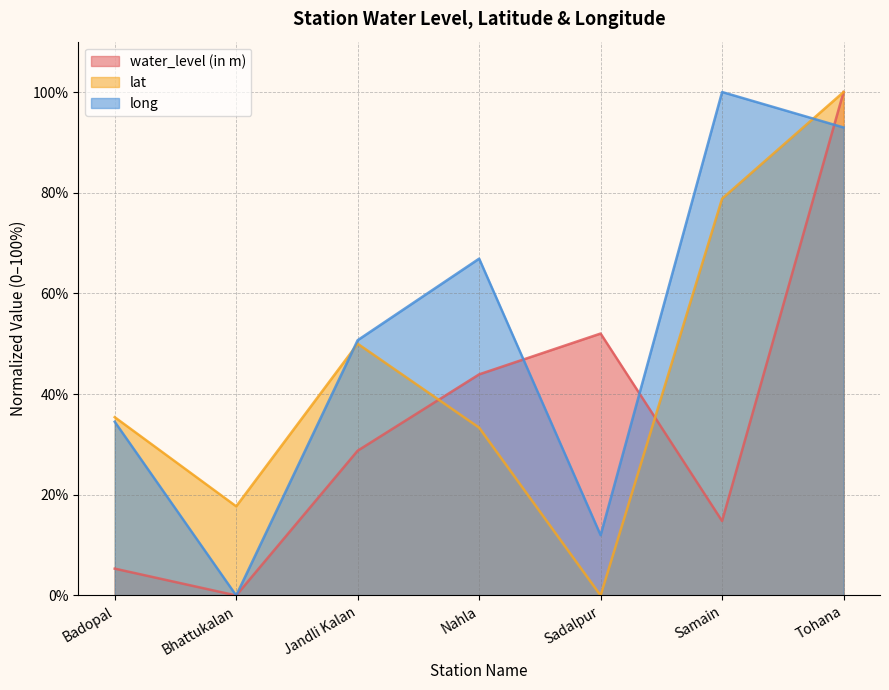

What is the sum of all lat values?

315.3